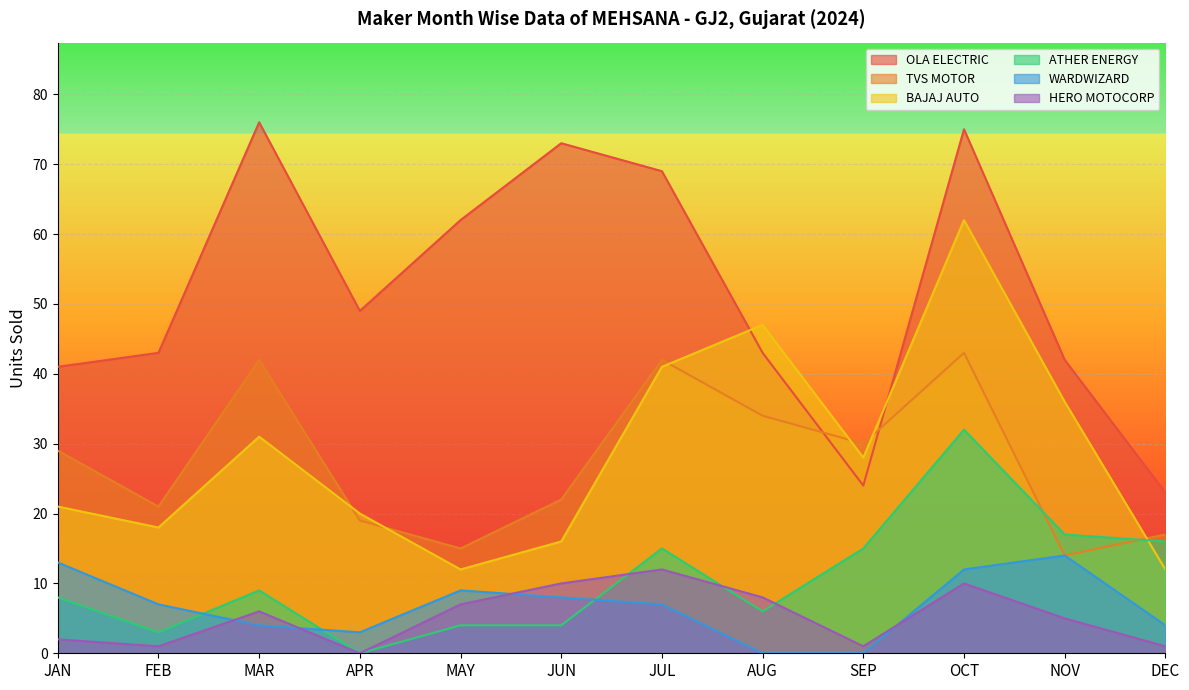

What is the difference between the BAJAJ AUTO values at JAN and NOV?

15